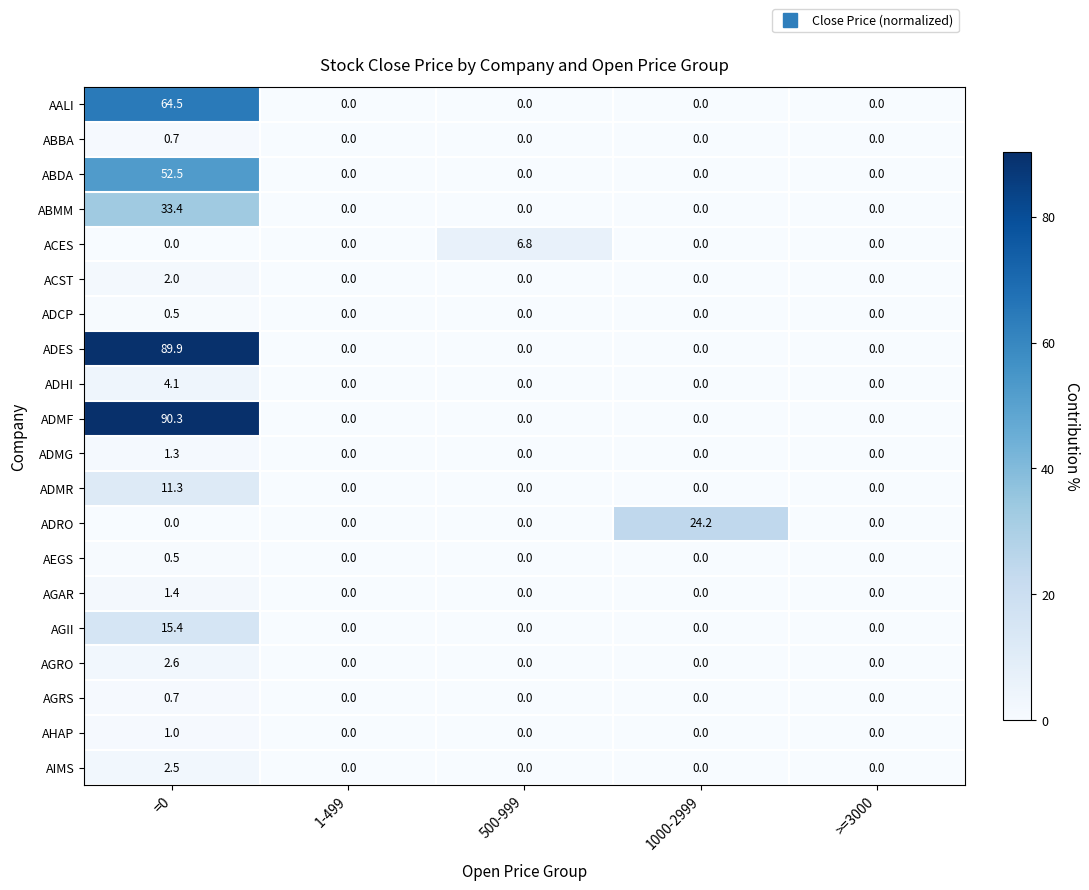

Which series has the largest total across all categories?

ADMF